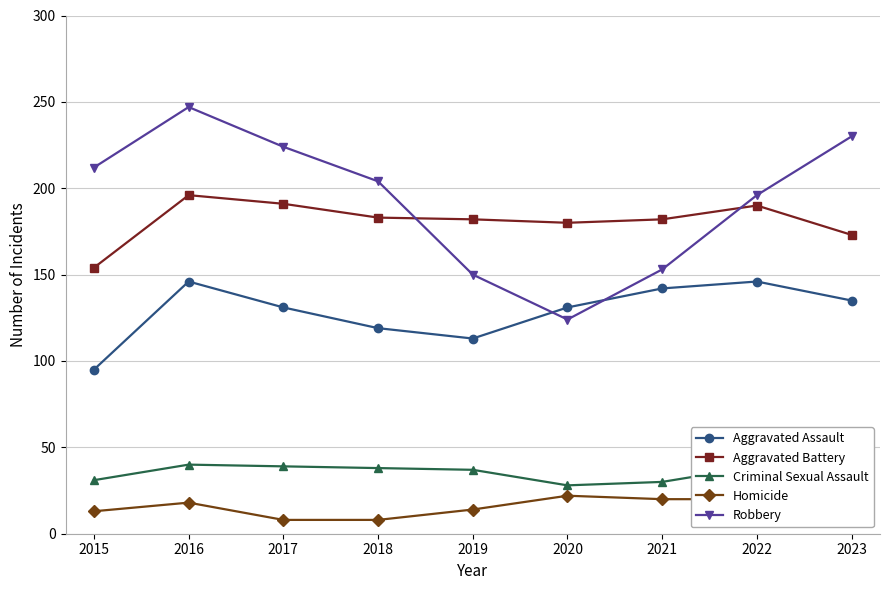

Reading left to right, transcribe all the data shown in this chart.

Aggravated Assault: 95	146	131	119	113	131	142	146	135
Aggravated Battery: 154	196	191	183	182	180	182	190	173
Criminal Sexual Assault: 31	40	39	38	37	28	30	39	21
Homicide: 13	18	8	8	14	22	20	20	10
Robbery: 212	247	224	204	150	124	153	196	230